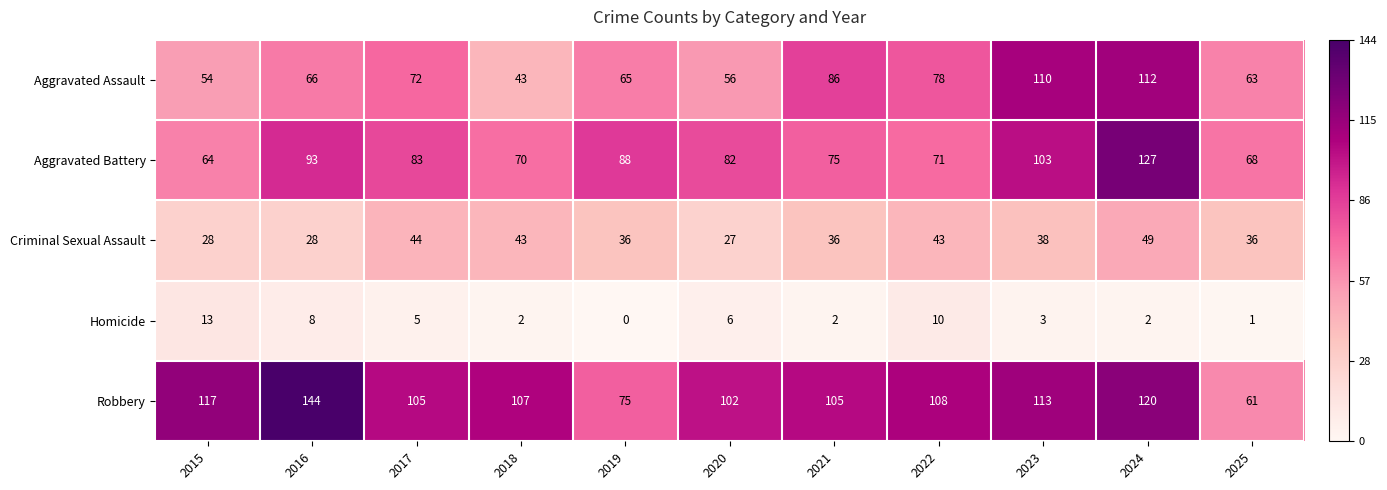

What value does the Aggravated Battery series have at 2022?

71